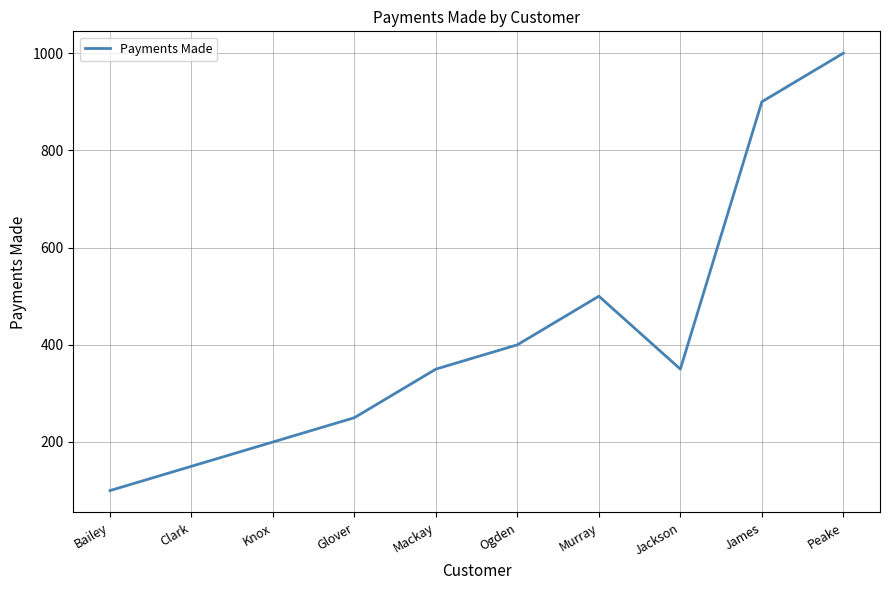

The chart shows a value of 150 at Clark. True or false?

True